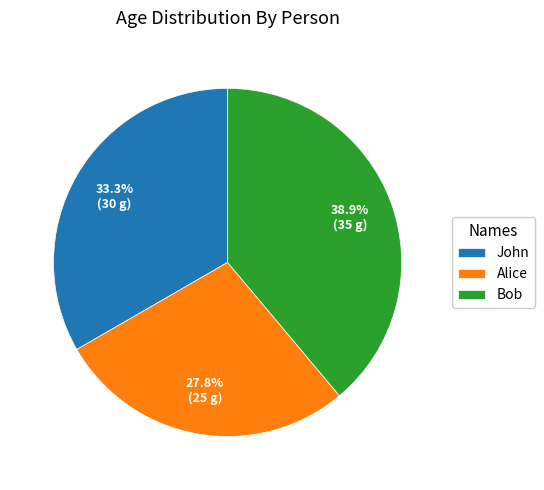

To the nearest percent, what is the average slice percentage?

33%